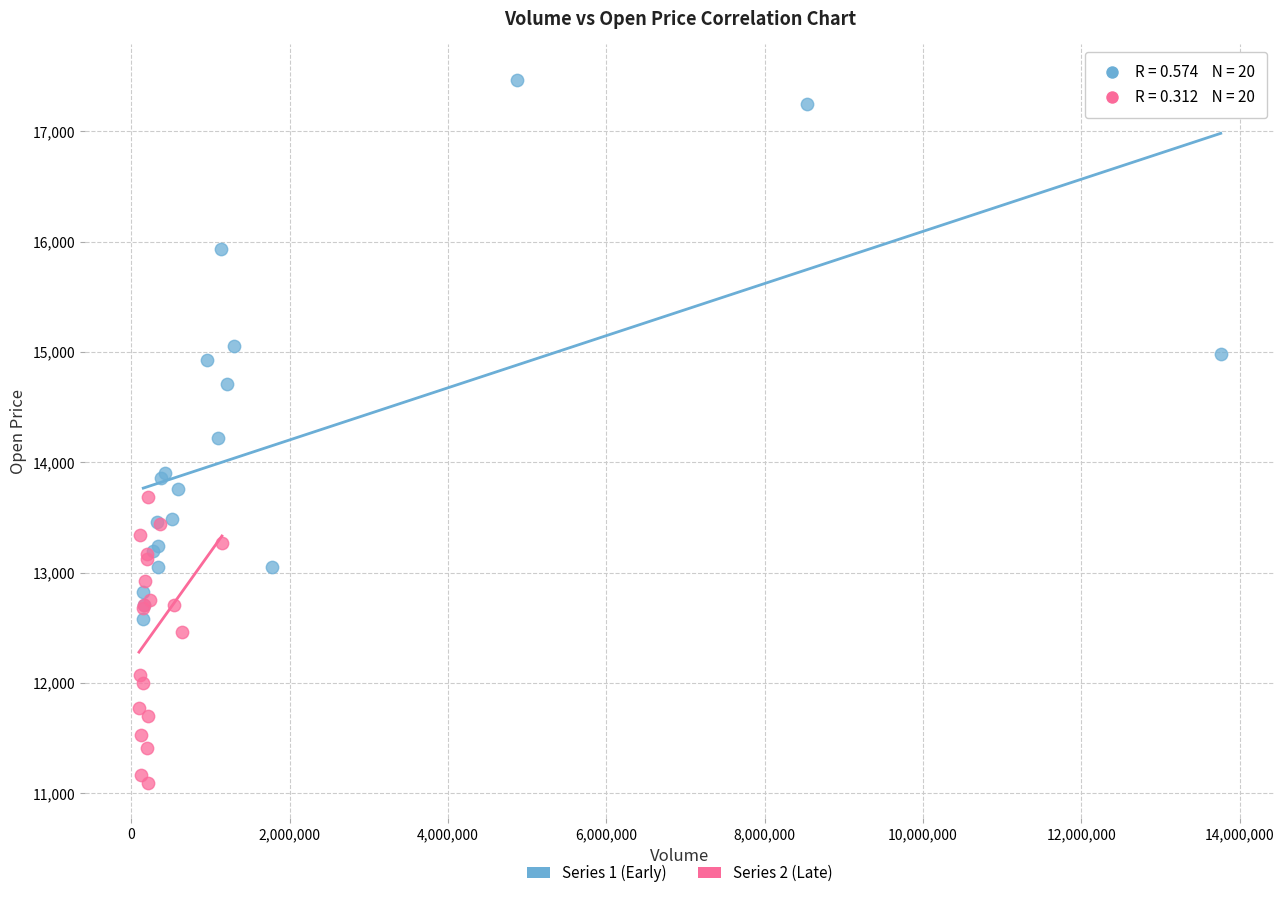

Which series has the widest spread of Y values?

Series 1 (Early)